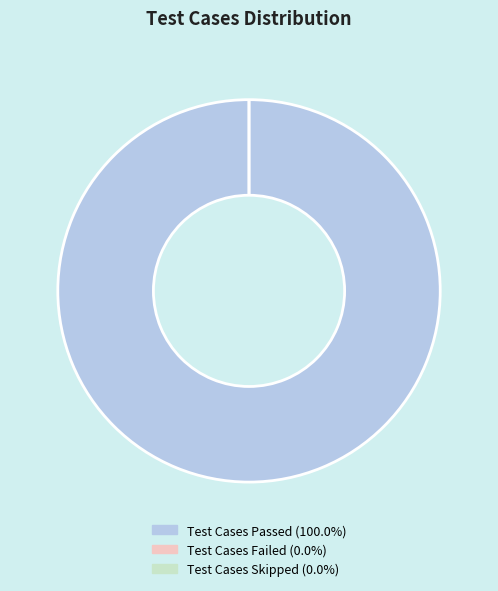

Is the sum of Test Cases Skipped and Test Cases Passed greater than half?

Yes